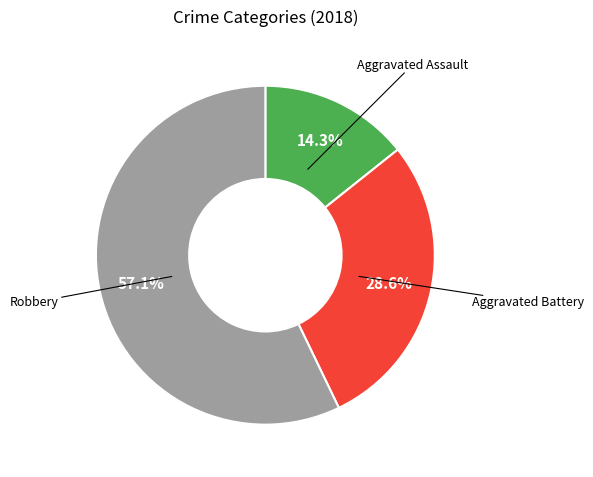

Which category has the biggest portion of the pie?

Robbery